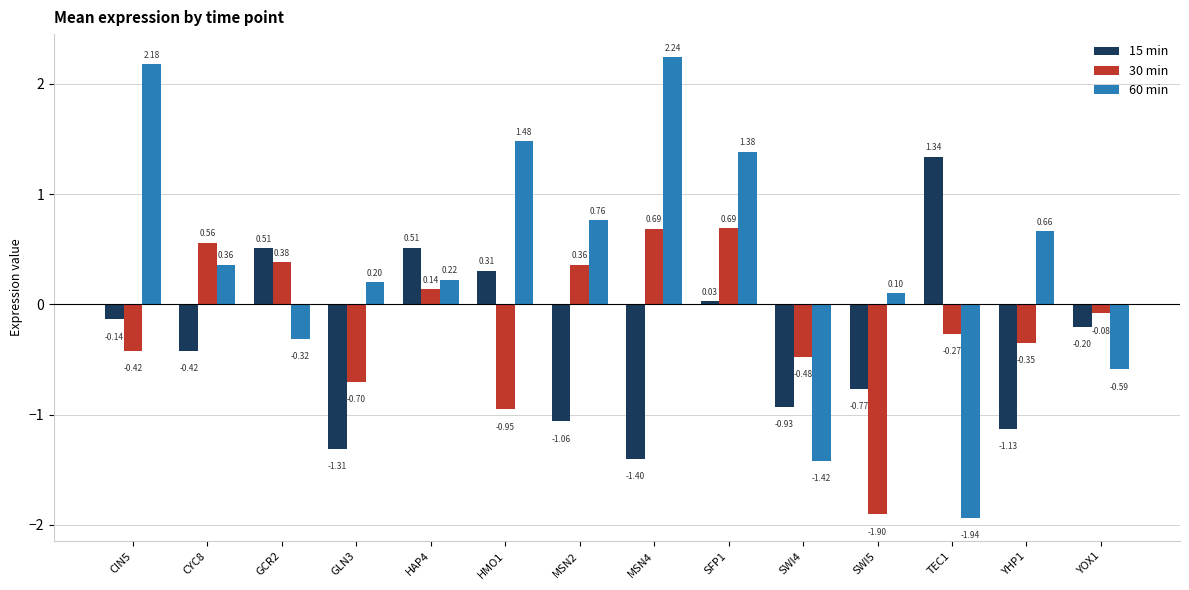

What are all the series names shown in the legend?

15 min, 30 min, 60 min